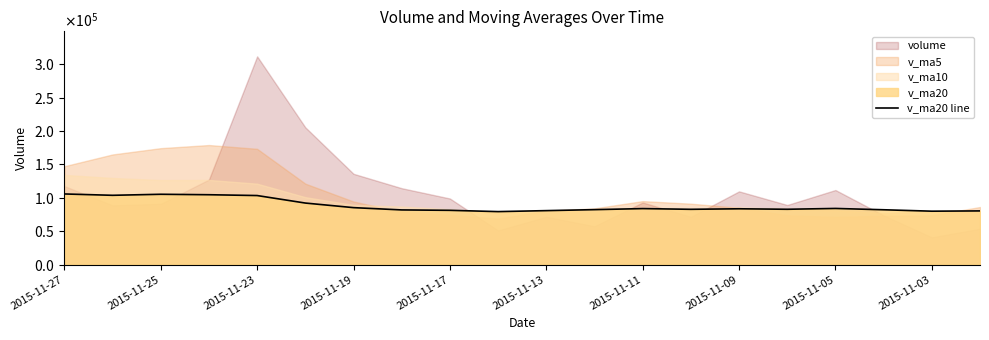

What is the average value?

88255.4